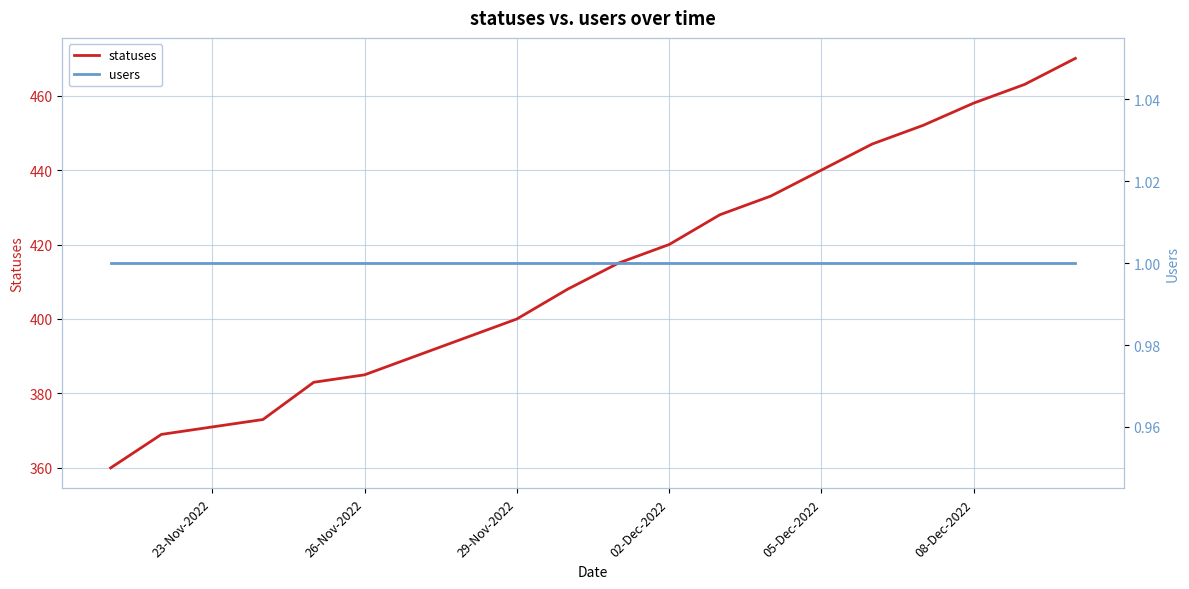

What is the average value of the users series?

1